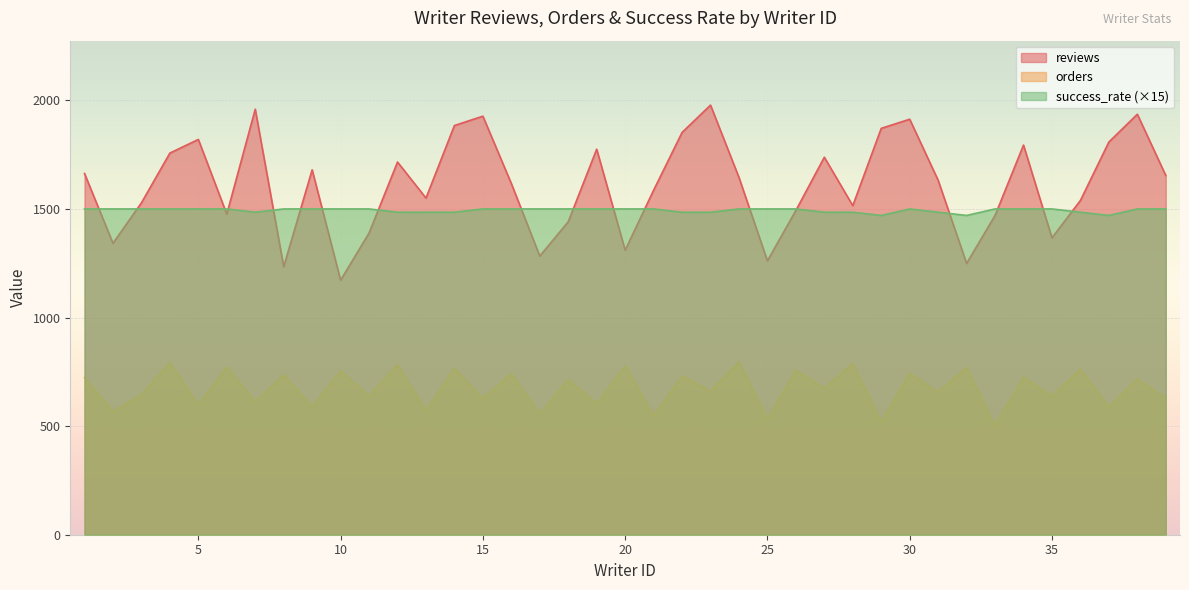

Where is the first local minimum for orders?

2